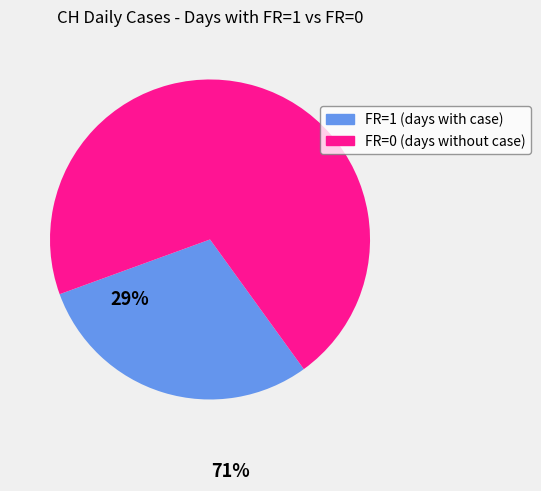

Between FR=0 (days without case) and FR=1 (days with case), which is larger?

FR=0 (days without case)